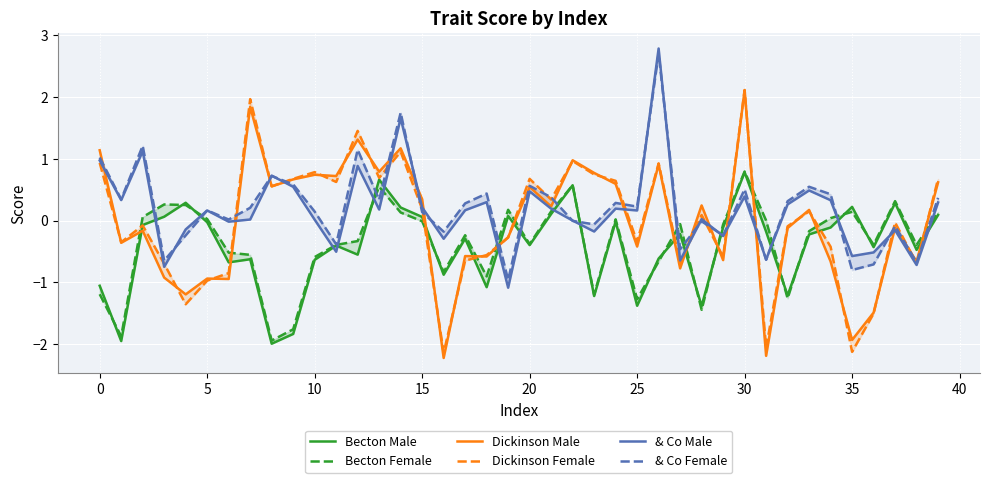

At which category does the chart reach its peak across all series?

26